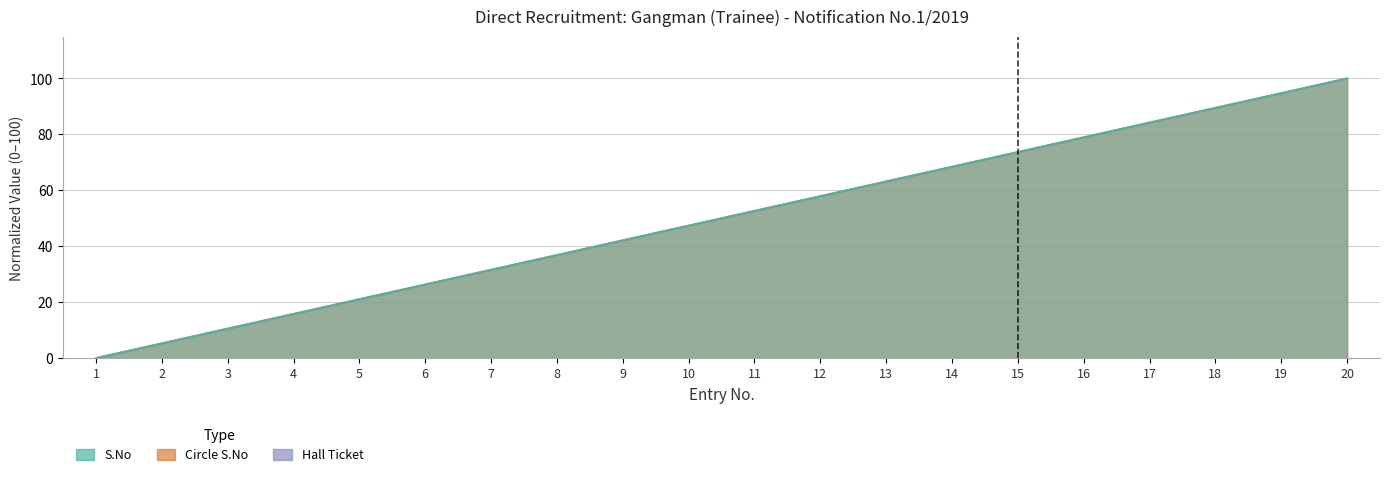

Reading left to right, what are all the values shown in this chart?

S.No: 1=0.0	2=5.3	3=10.5	4=15.8	5=21.1	6=26.3	7=31.6	8=36.8	9=42.1	10=47.4	11=52.6	12=57.9	13=63.2	14=68.4	15=73.7	16=78.9	17=84.2	18=89.5	19=94.7	20=100.0
Circle S.No: 1=0.0	2=5.3	3=10.5	4=15.8	5=21.1	6=26.3	7=31.6	8=36.8	9=42.1	10=47.4	11=52.6	12=57.9	13=63.2	14=68.4	15=73.7	16=78.9	17=84.2	18=89.5	19=94.7	20=100.0
Hall Ticket: 1=0.0	2=5.3	3=10.5	4=15.8	5=21.1	6=26.3	7=31.6	8=36.8	9=42.1	10=47.4	11=52.6	12=57.9	13=63.2	14=68.4	15=73.7	16=78.9	17=84.2	18=89.5	19=94.7	20=100.0